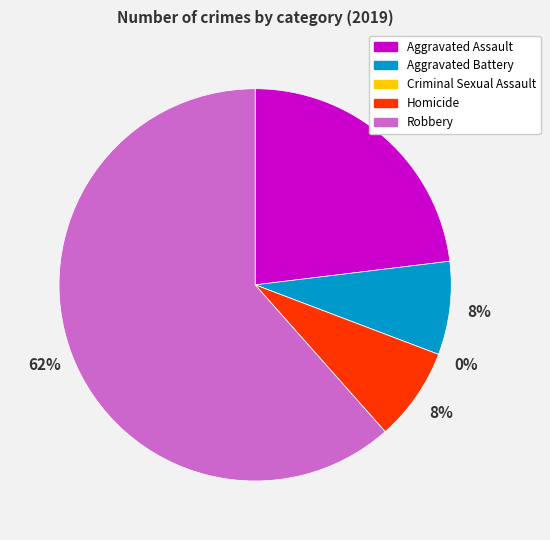

The Robbery slice represents 62% of the pie. True or false?

True